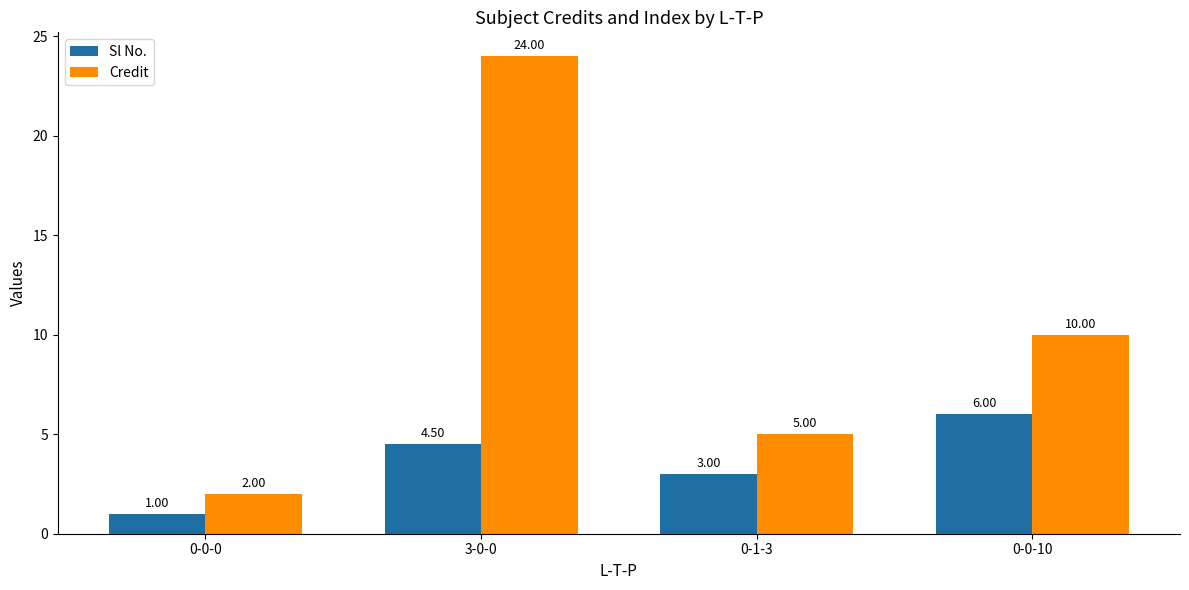

What are all the series names shown in the legend?

Sl No., Credit